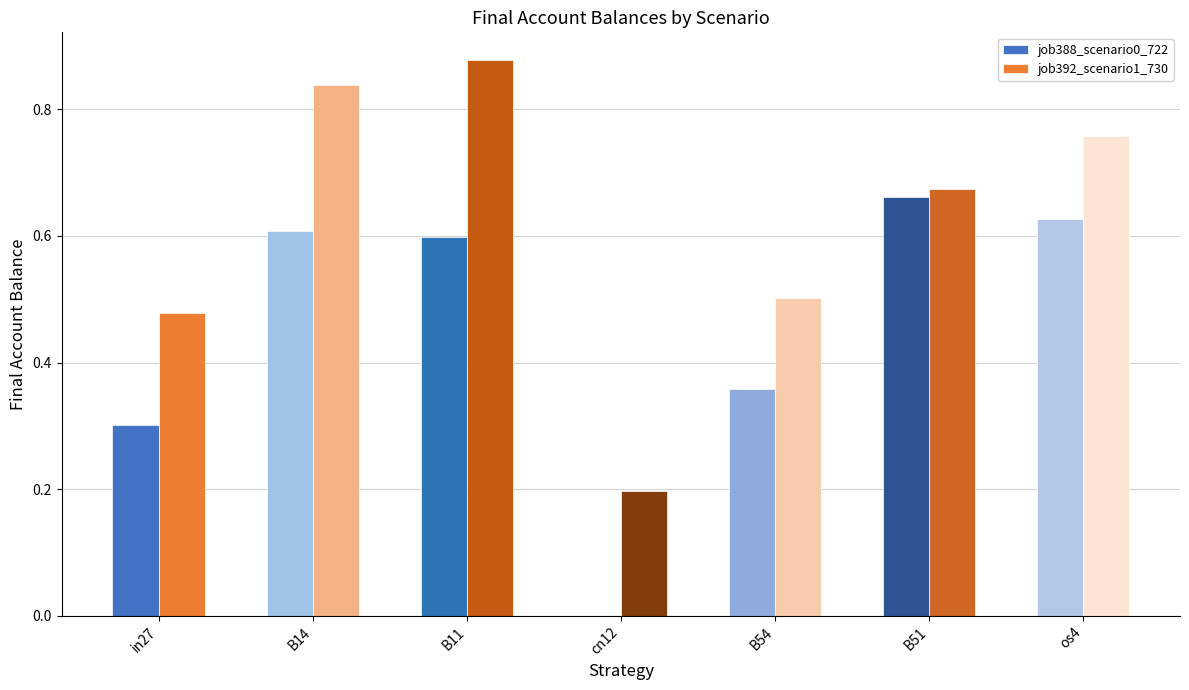

Which series changed the most between cn12 and os4?

job388_scenario0_722